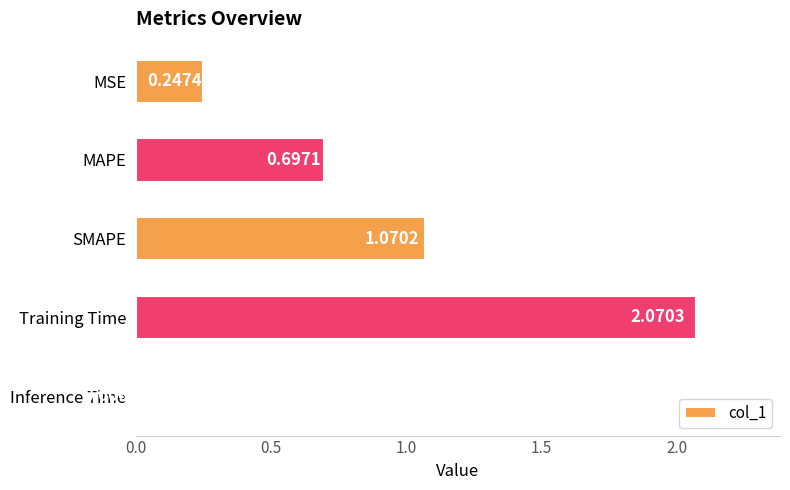

Where is the data nearest to the value 1?

SMAPE